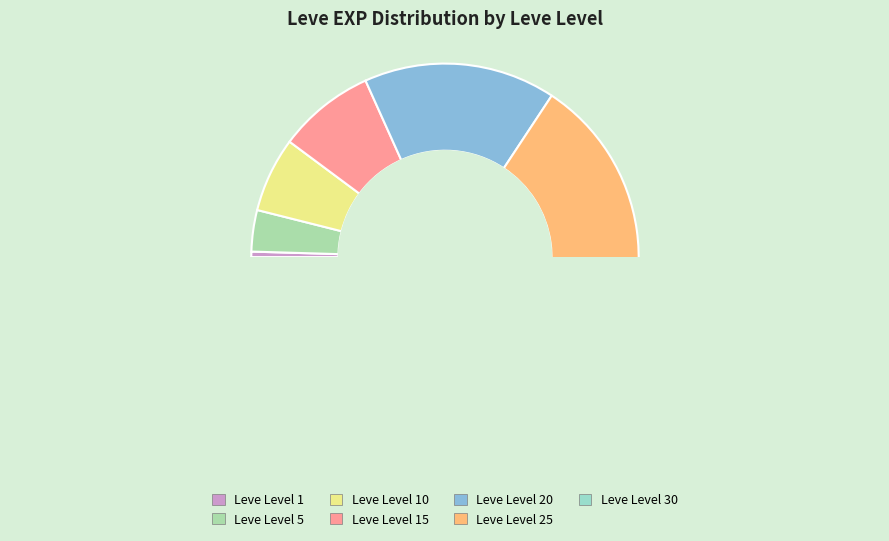

Is it true that Leve Level 5 is 3% of the pie?

True